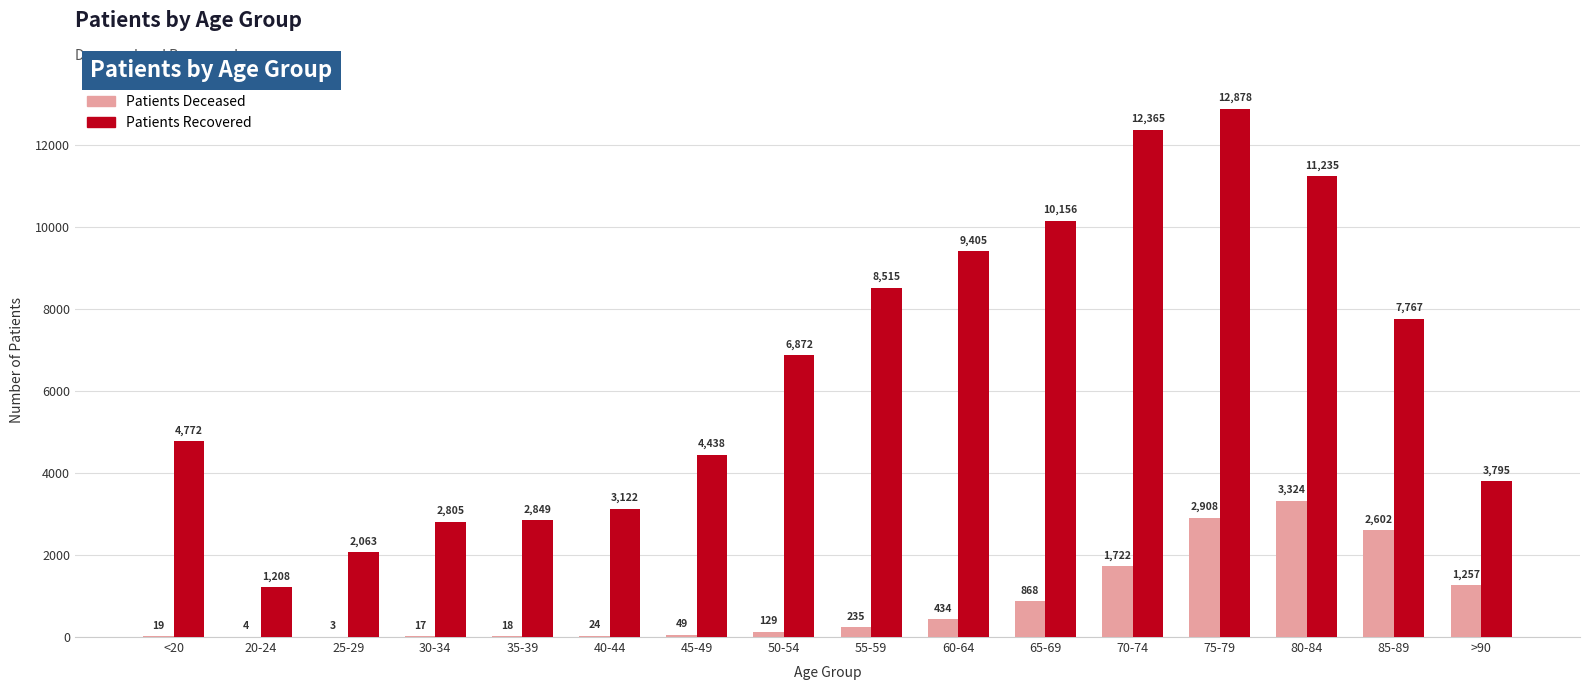

At which category is the sum across all series the highest?

75-79